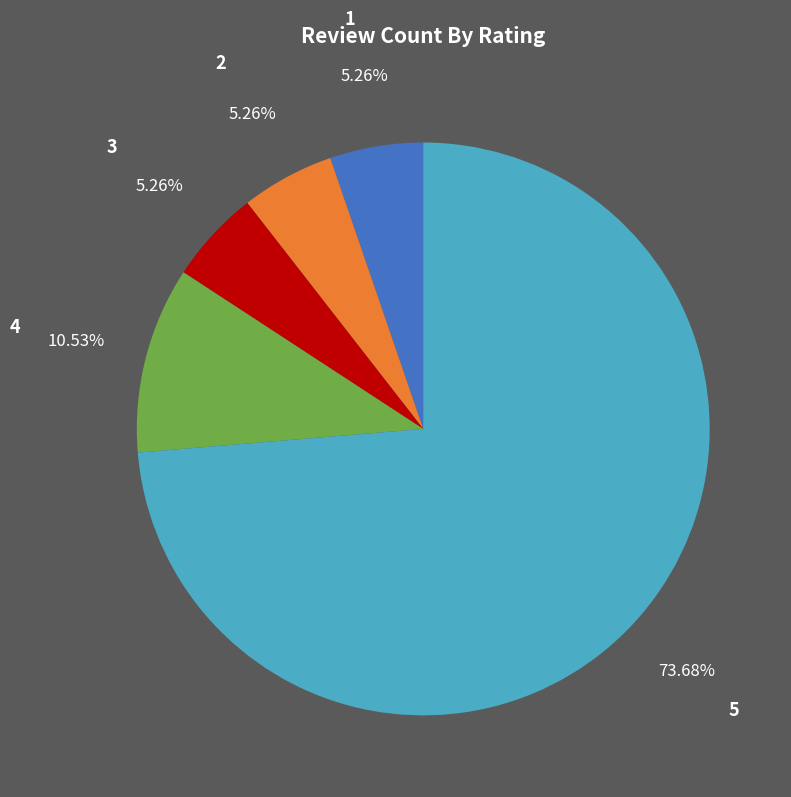

Does any single category account for the majority?

Yes